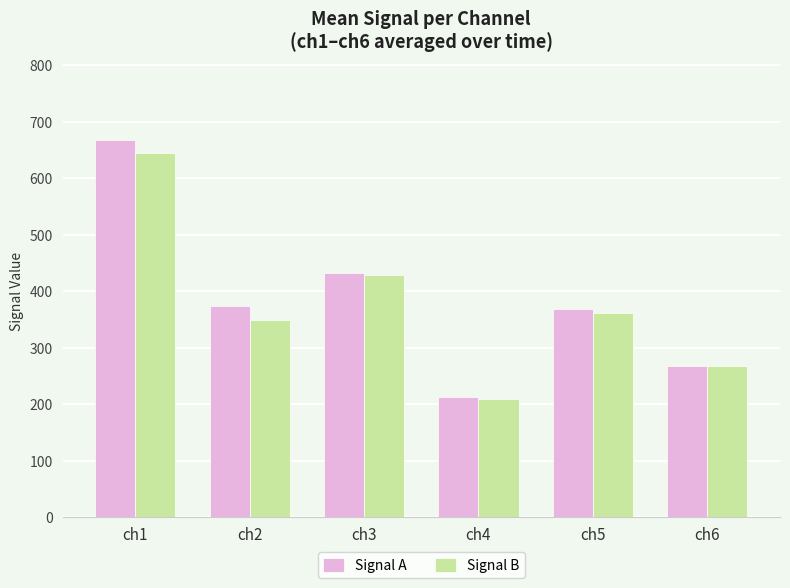

What are all the series names shown in the legend?

Signal A, Signal B